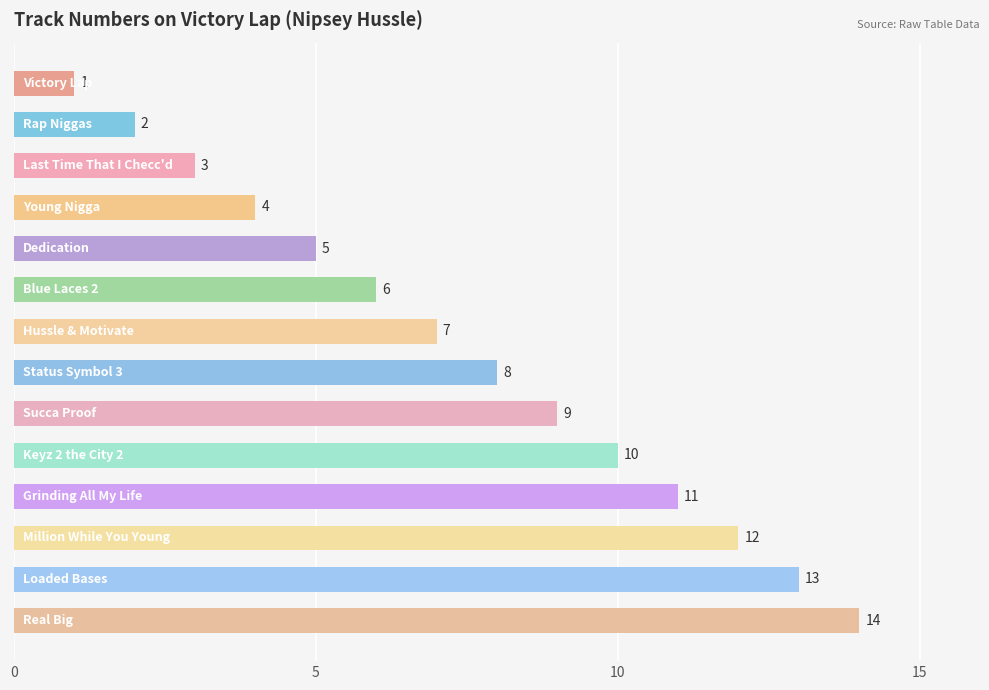

What is the sum of all values?

105